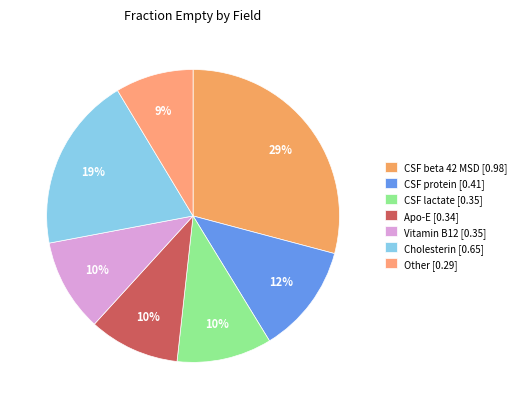

What is the largest slice in the pie chart?

CSF beta 42 MSD [0.98]